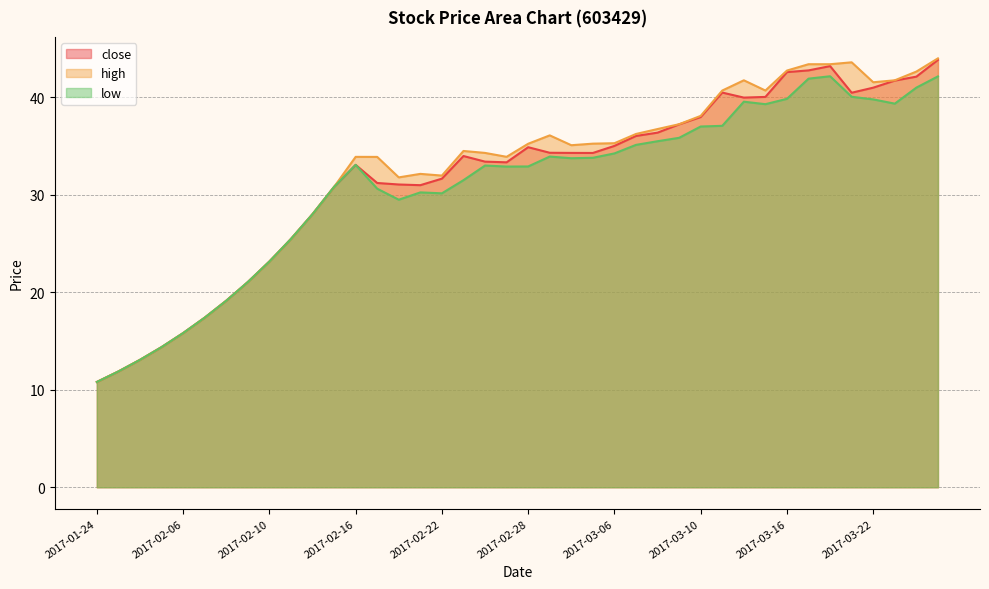

What is the difference between the close values at 2017-01-24 and 2017-03-22?

30.2